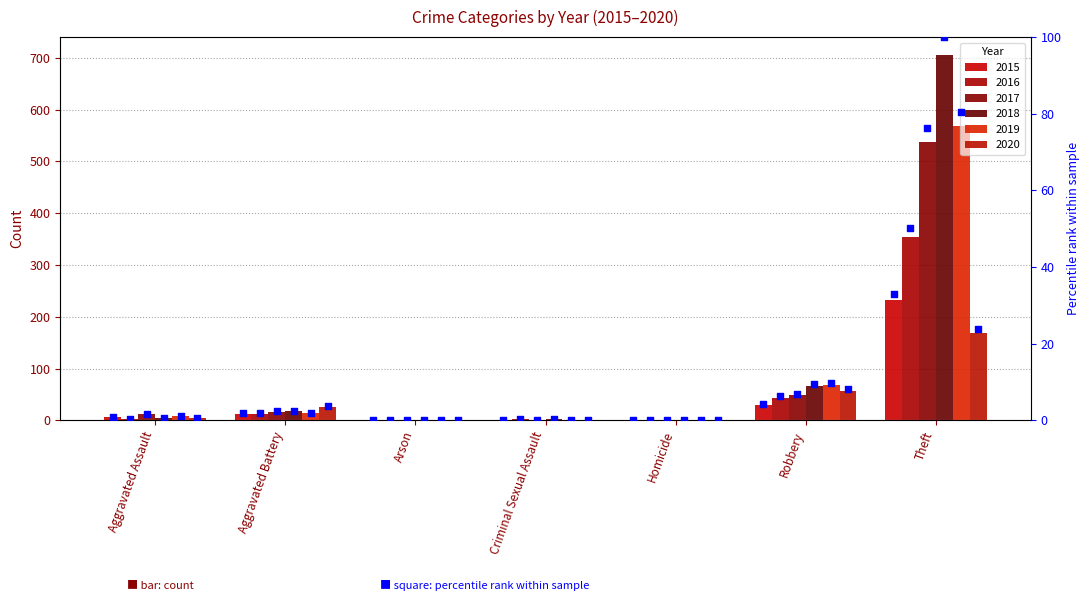

Which series has the largest total across all categories?

2018